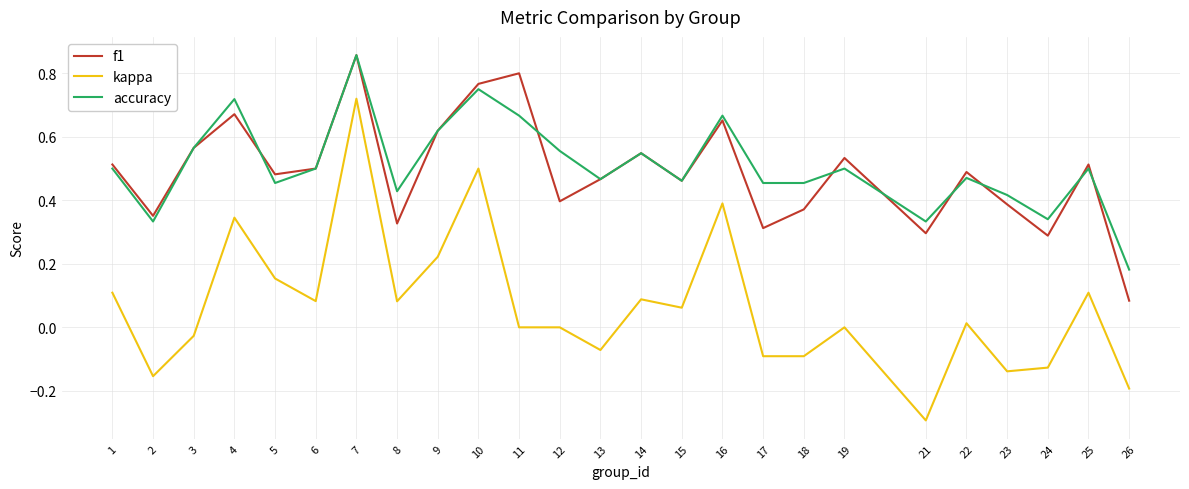

Which series has the widest spread of values?

kappa